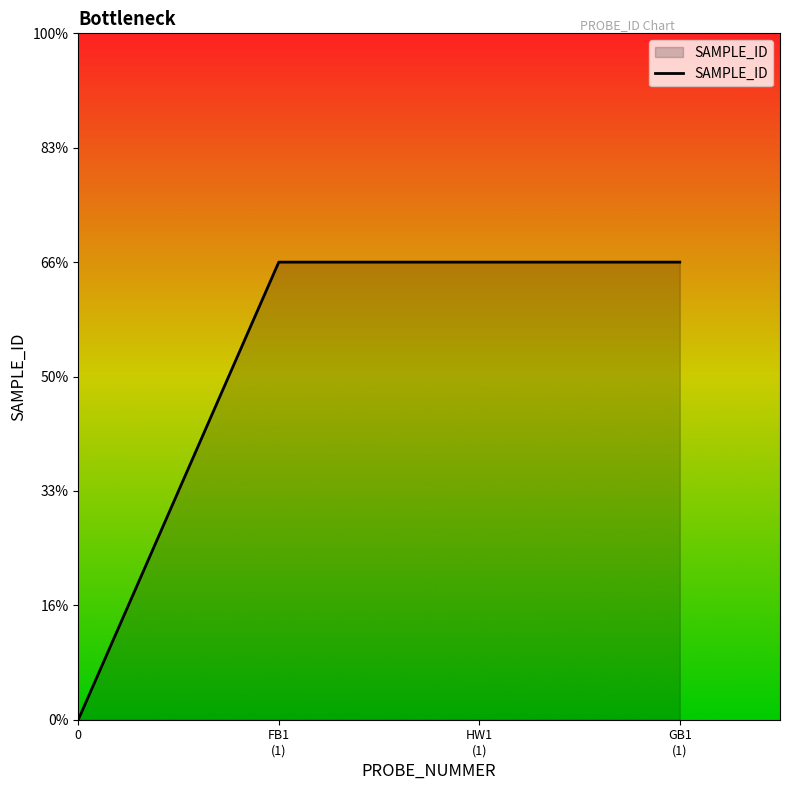

Does the chart have visible grid lines?

No